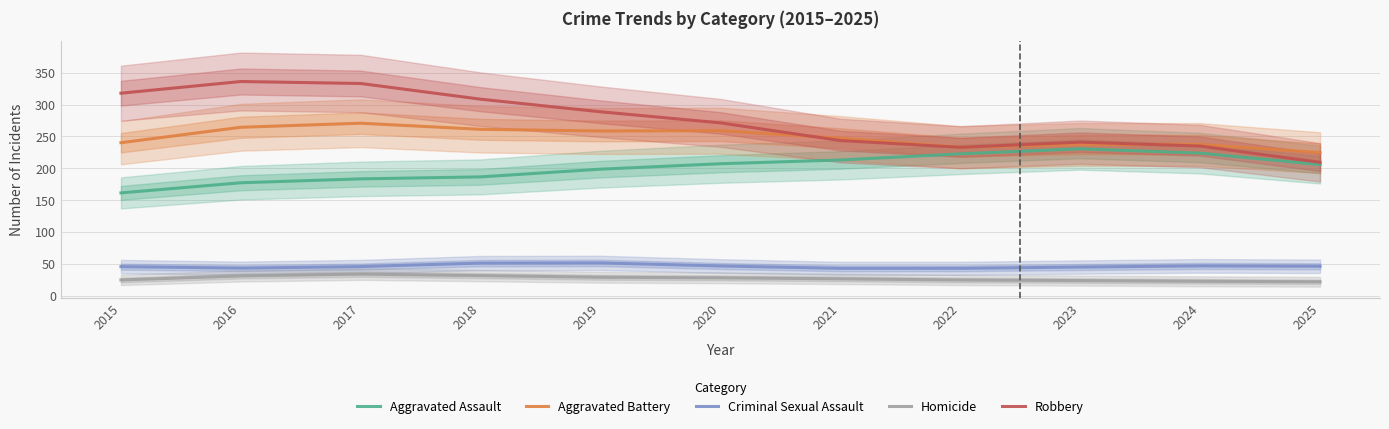

What is the value of the Robbery point at the 7th from the left?

243.6